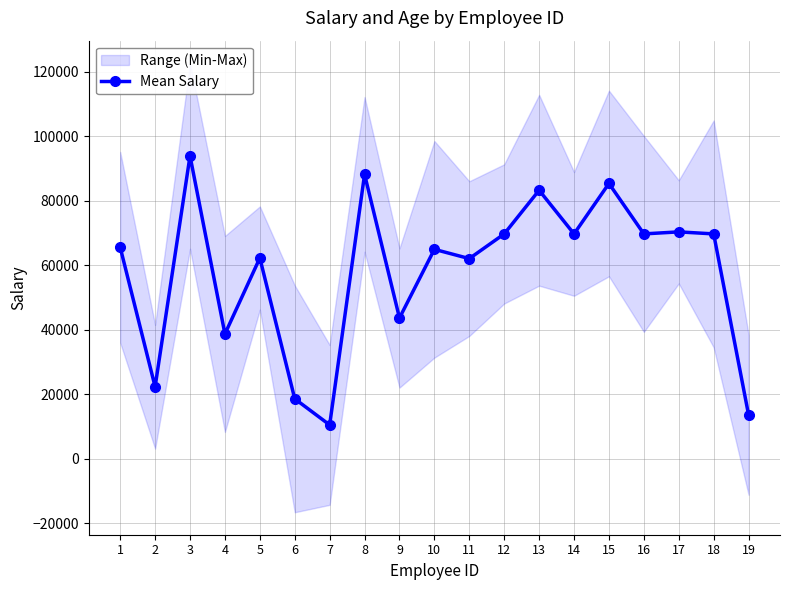

True or false: the data shows 93904 at 3.

True